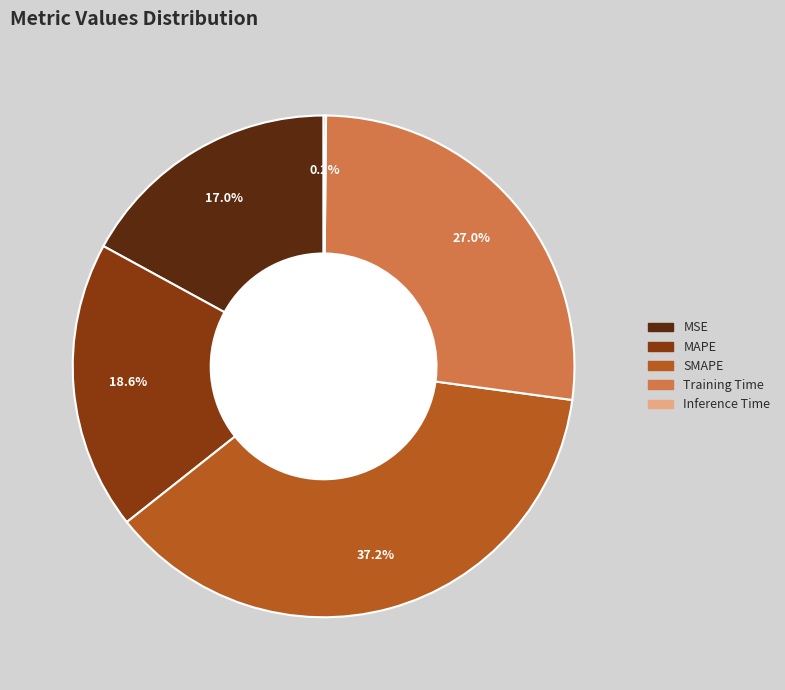

To the nearest percent, what is the difference between the MAPE and Training Time slice percentages?

8%